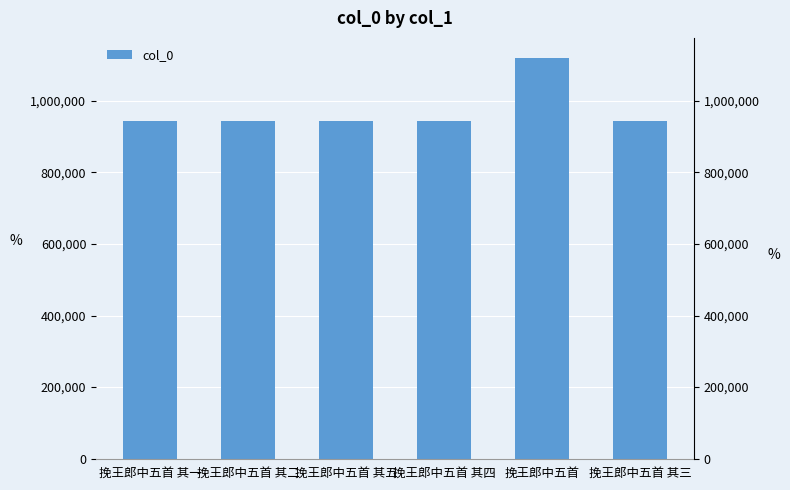

Where does the data first go above 944425?

挽王郎中五首 其一